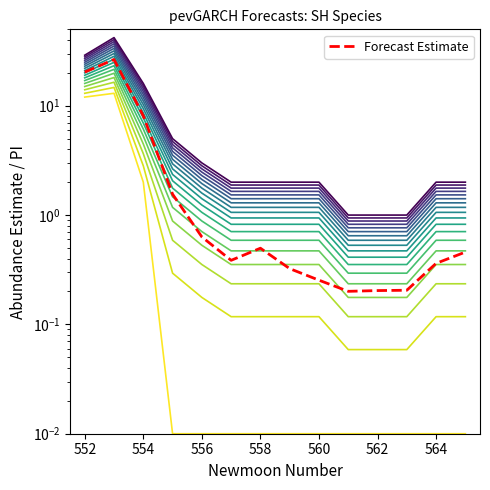

Reading left to right, extract all data points from this chart.

estimate: 20.3	26.5	8.1	1.6	0.6	0.4	0.5	0.3	0.3	0.2	0.2	0.2	0.4	0.5
upper_pi: 29.0	42.0	16.0	5.0	3.0	2.0	2.0	2.0	2.0	1.0	1.0	1.0	2.0	2.0
lower_pi: 12.0	13.0	2.0	0.0	0.0	0.0	0.0	0.0	0.0	0.0	0.0	0.0	0.0	0.0